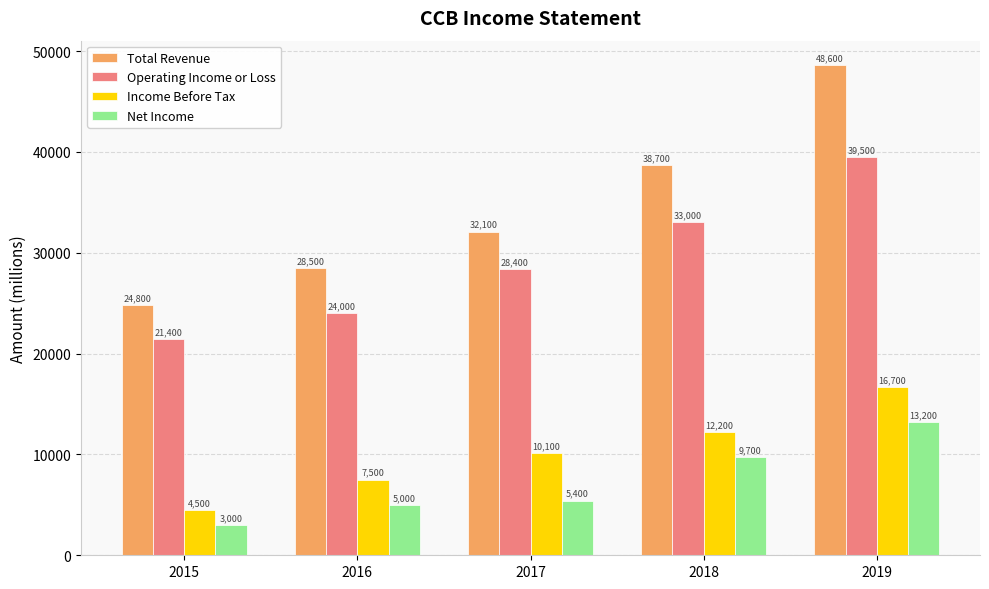

How many data points in Operating Income or Loss are less than 28400?

2